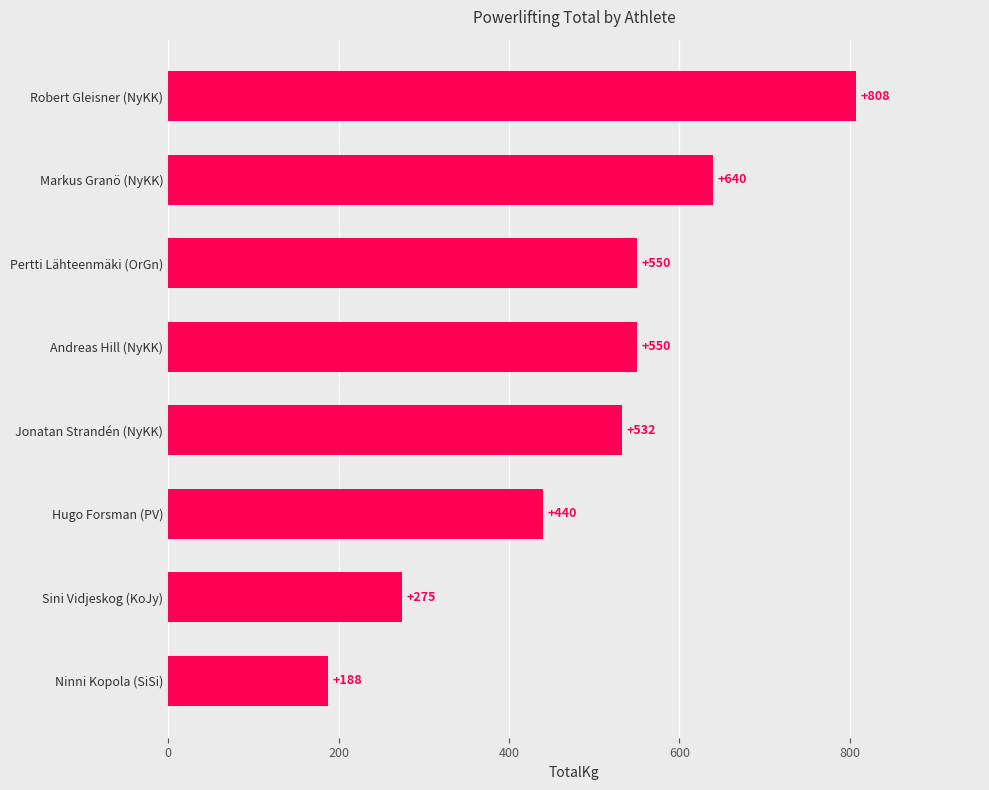

Count the number of data series in this chart.

1